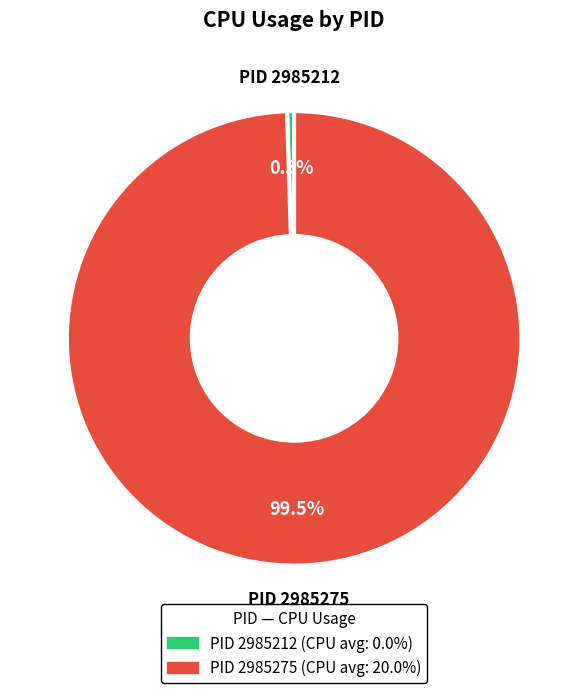

Does any single category account for the majority?

Yes